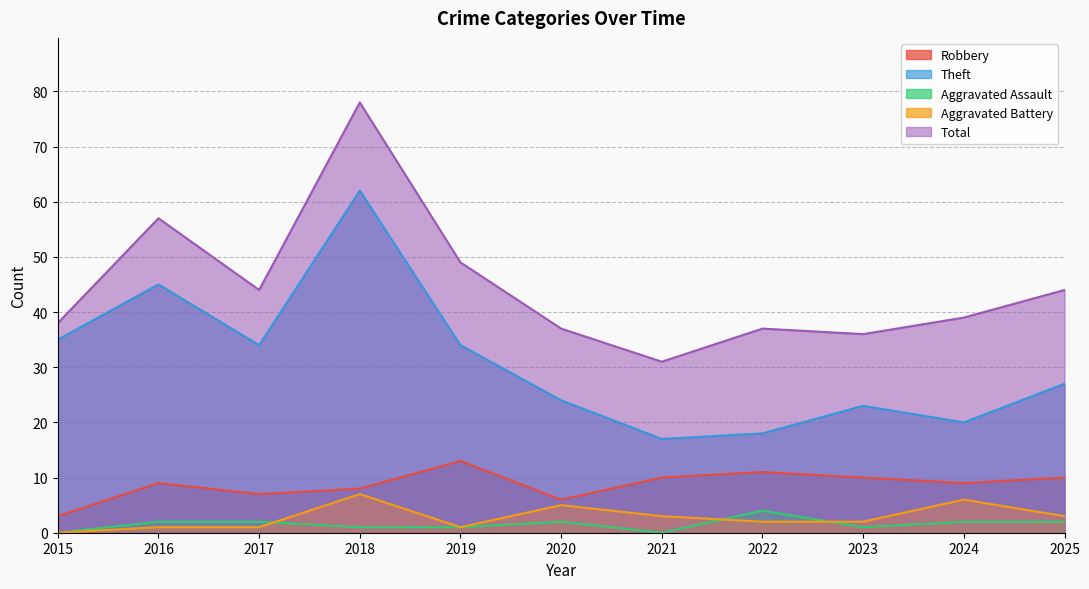

What is the sum of all Theft values?

339